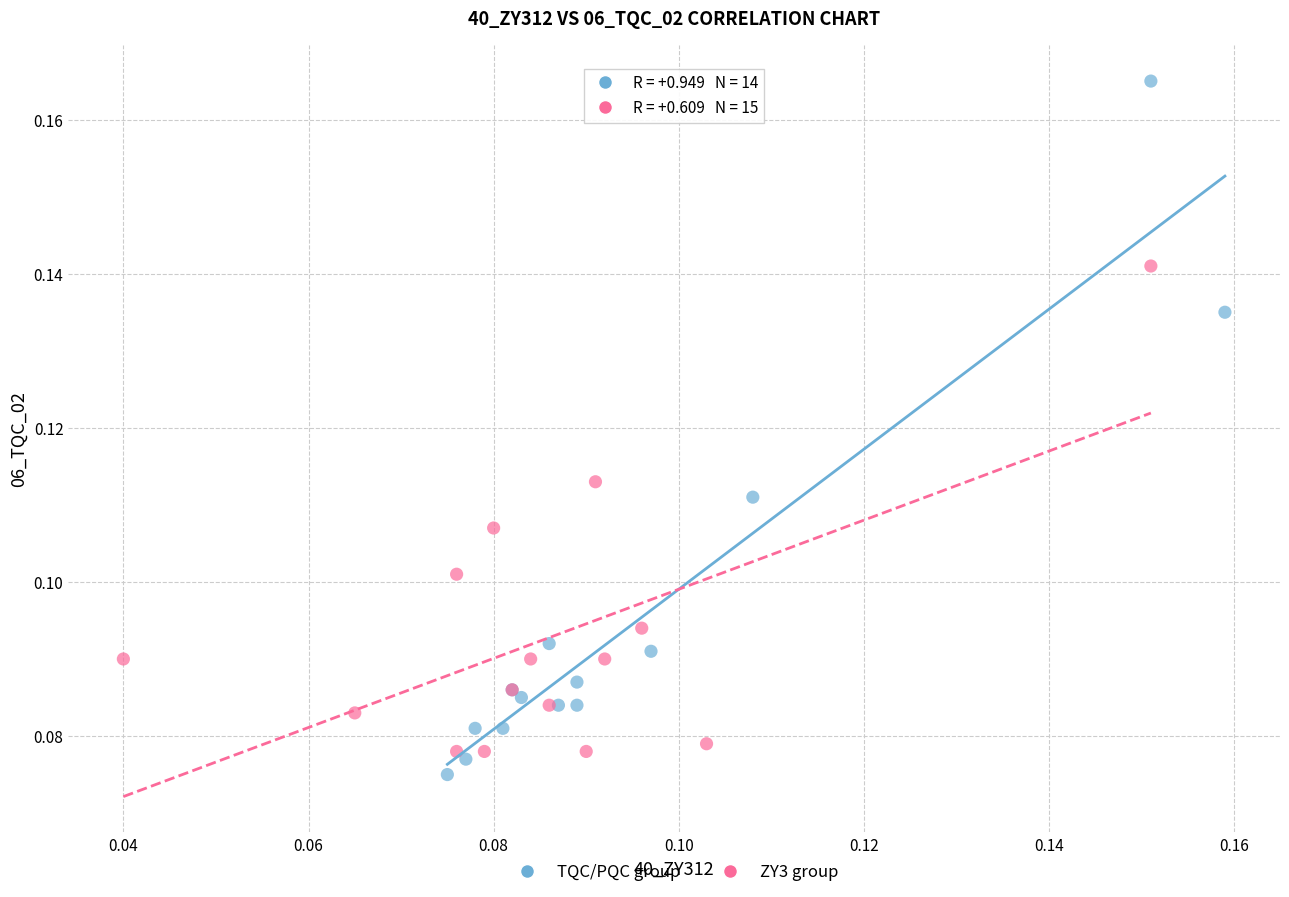

Which series contains the highest Y value?

TQC/PQC group